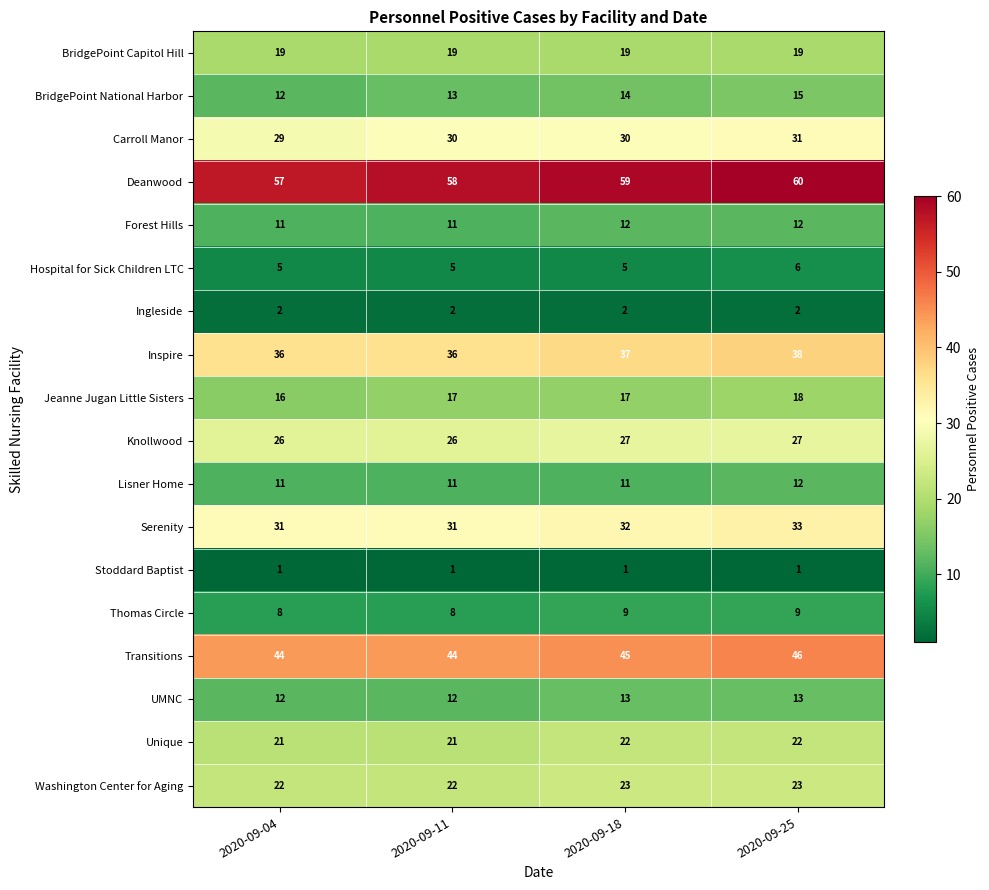

What is the sum of all Serenity values?

127